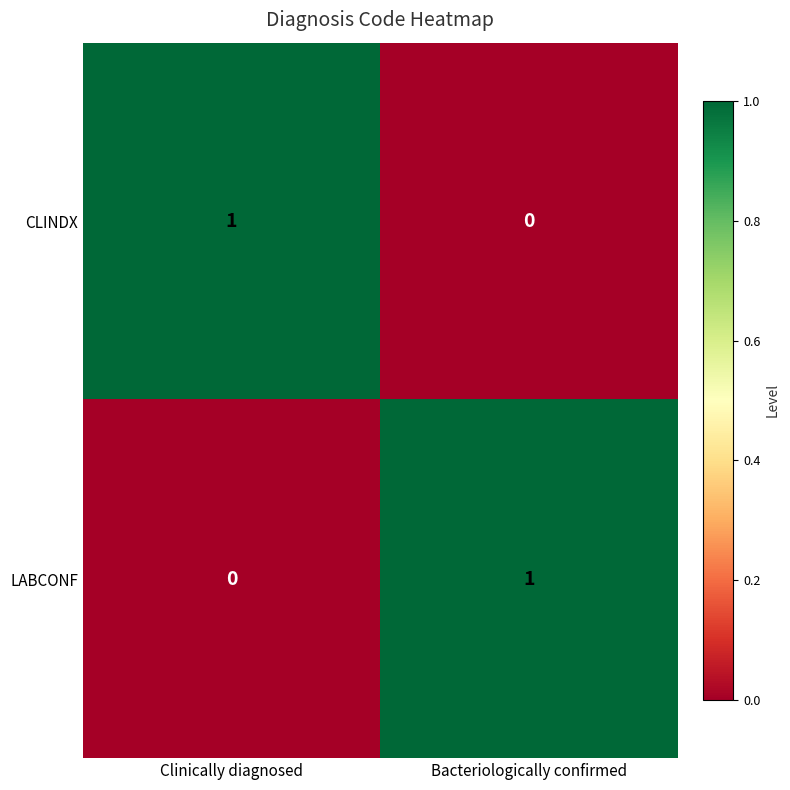

At which label does LABCONF reach its minimum?

Clinically diagnosed